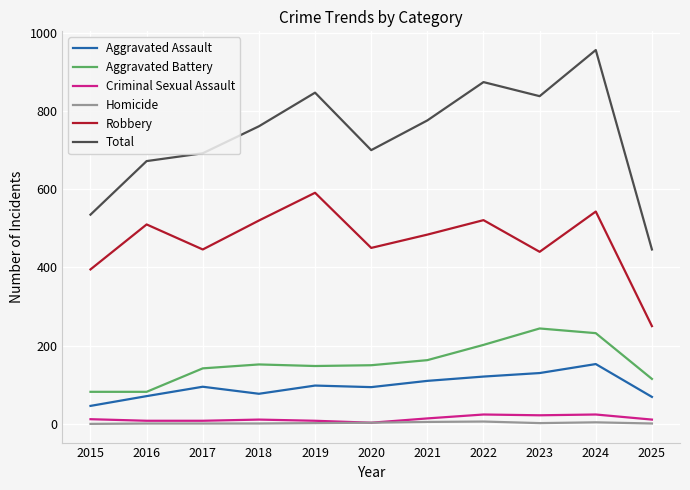

Between 2017 and 2025, which series saw the biggest shift?

Total